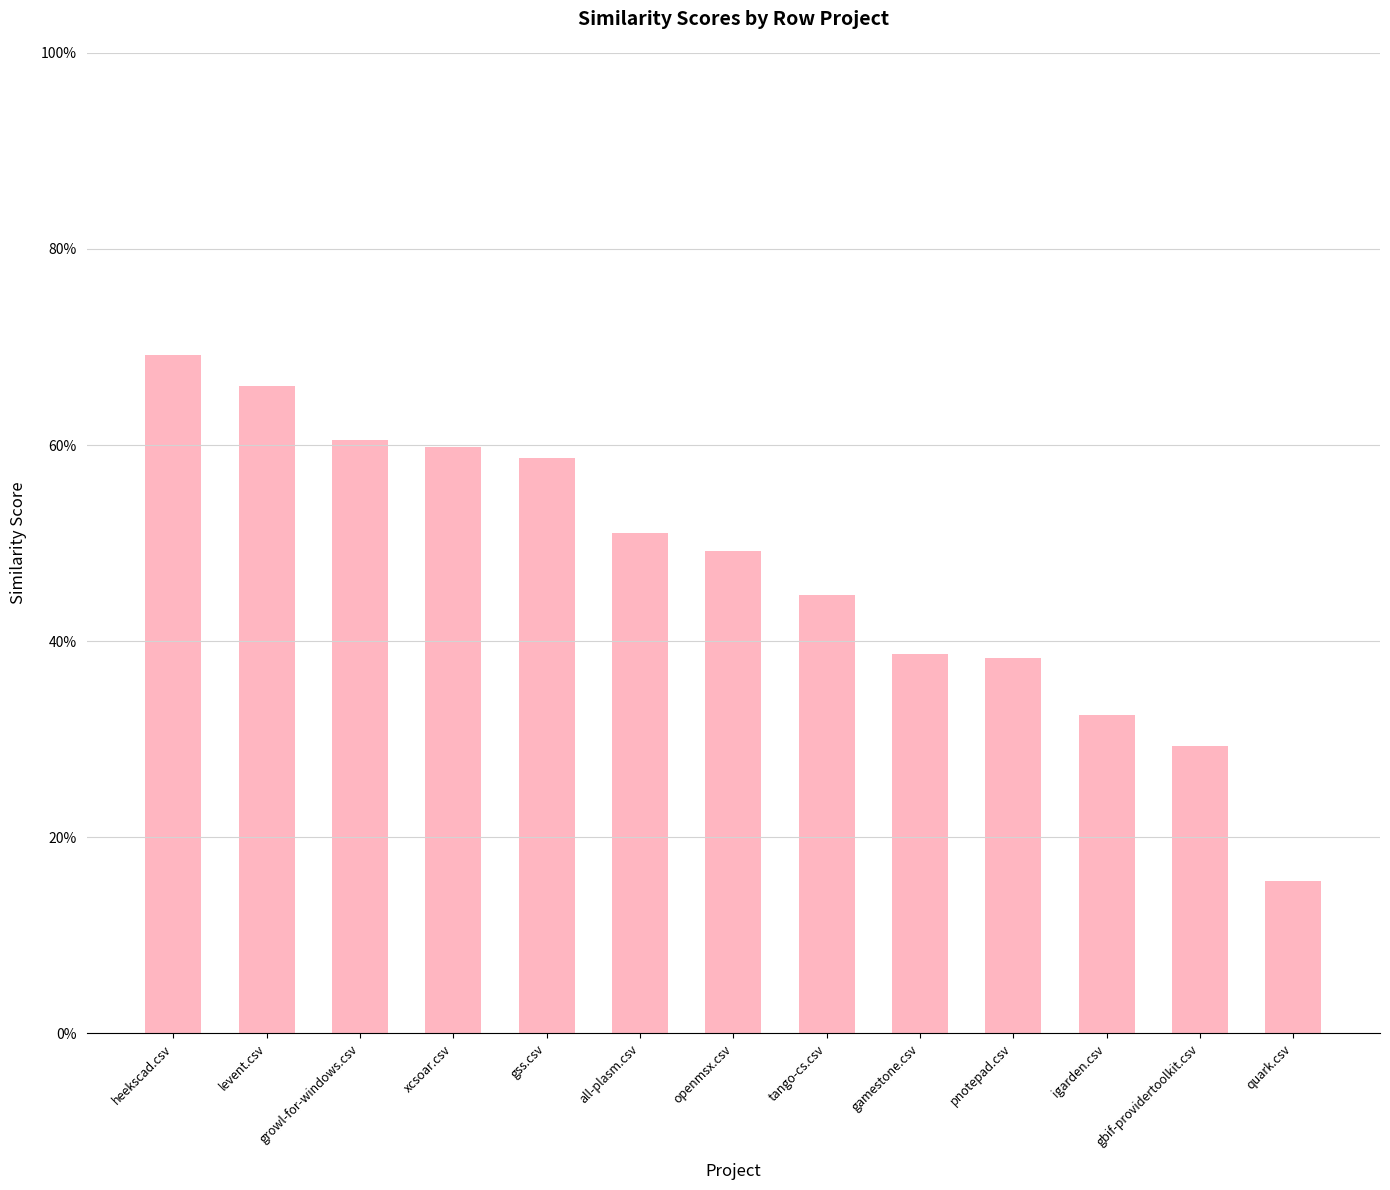

Are the bars horizontal?

No